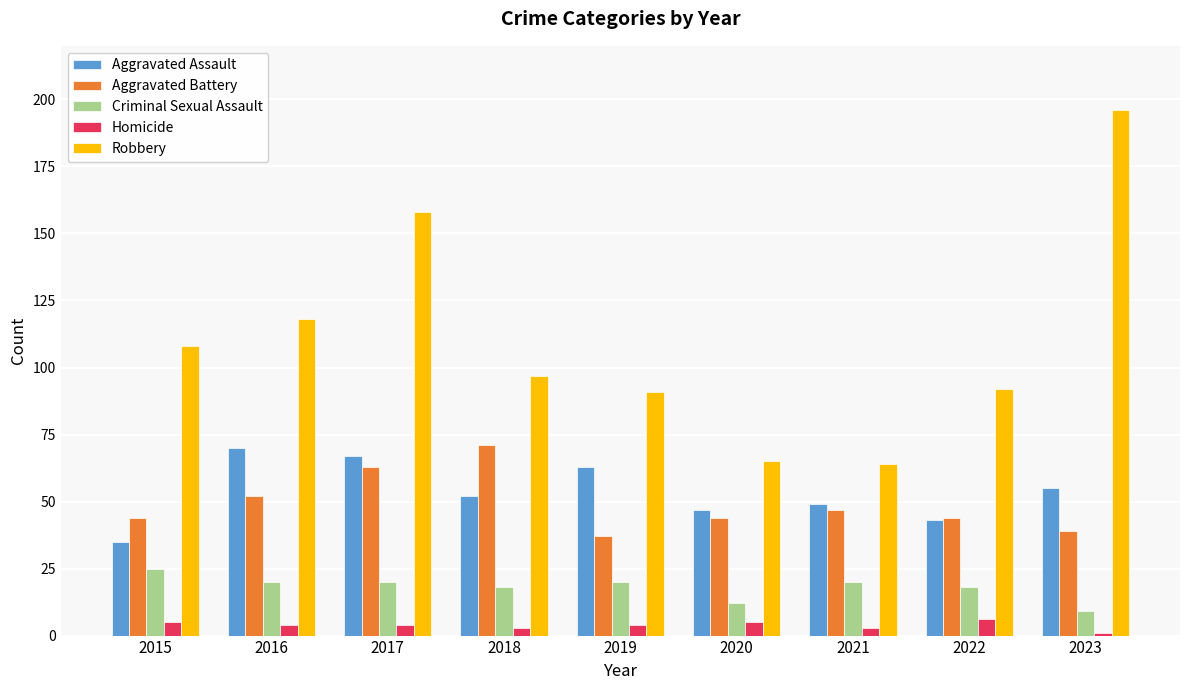

Reading left to right, extract all data points from this chart.

Aggravated Assault: 2015=35	2016=70	2017=67	2018=52	2019=63	2020=47	2021=49	2022=43	2023=55
Aggravated Battery: 2015=44	2016=52	2017=63	2018=71	2019=37	2020=44	2021=47	2022=44	2023=39
Criminal Sexual Assault: 2015=25	2016=20	2017=20	2018=18	2019=20	2020=12	2021=20	2022=18	2023=9
Homicide: 2015=5	2016=4	2017=4	2018=3	2019=4	2020=5	2021=3	2022=6	2023=1
Robbery: 2015=108	2016=118	2017=158	2018=97	2019=91	2020=65	2021=64	2022=92	2023=196